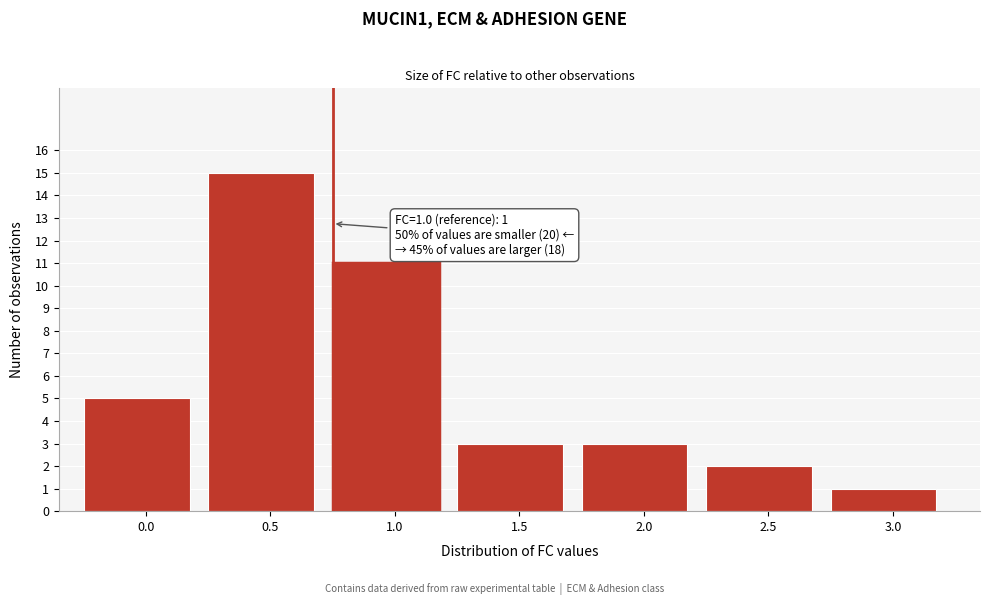

Reading right to left, transcribe all the data shown in this chart.

3.0=1	2.5=2	2.0=3	1.5=3	1.0=11	0.5=15	0.0=5